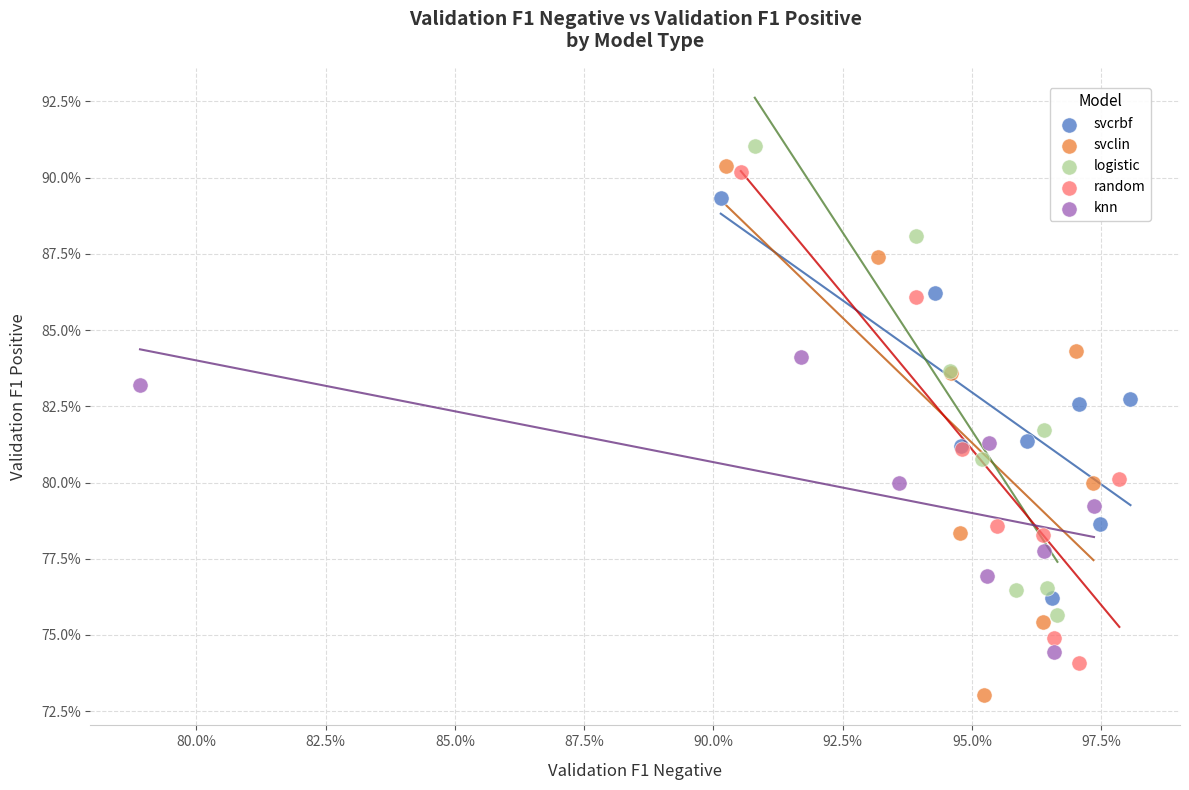

Which series has the largest Y range (max minus min)?

svclin